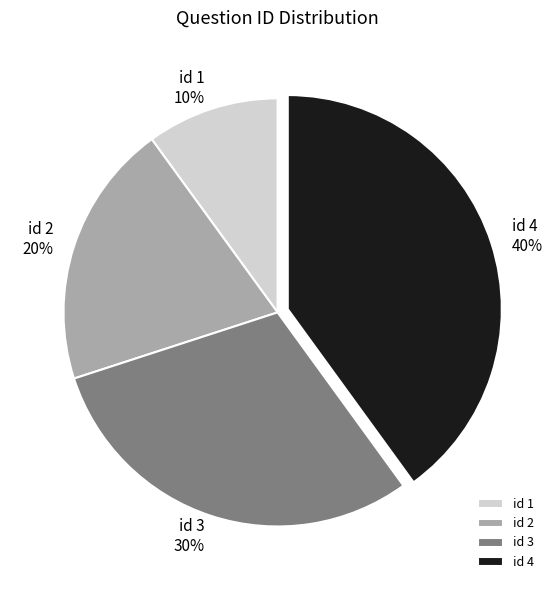

Which slice is the largest?

id 4